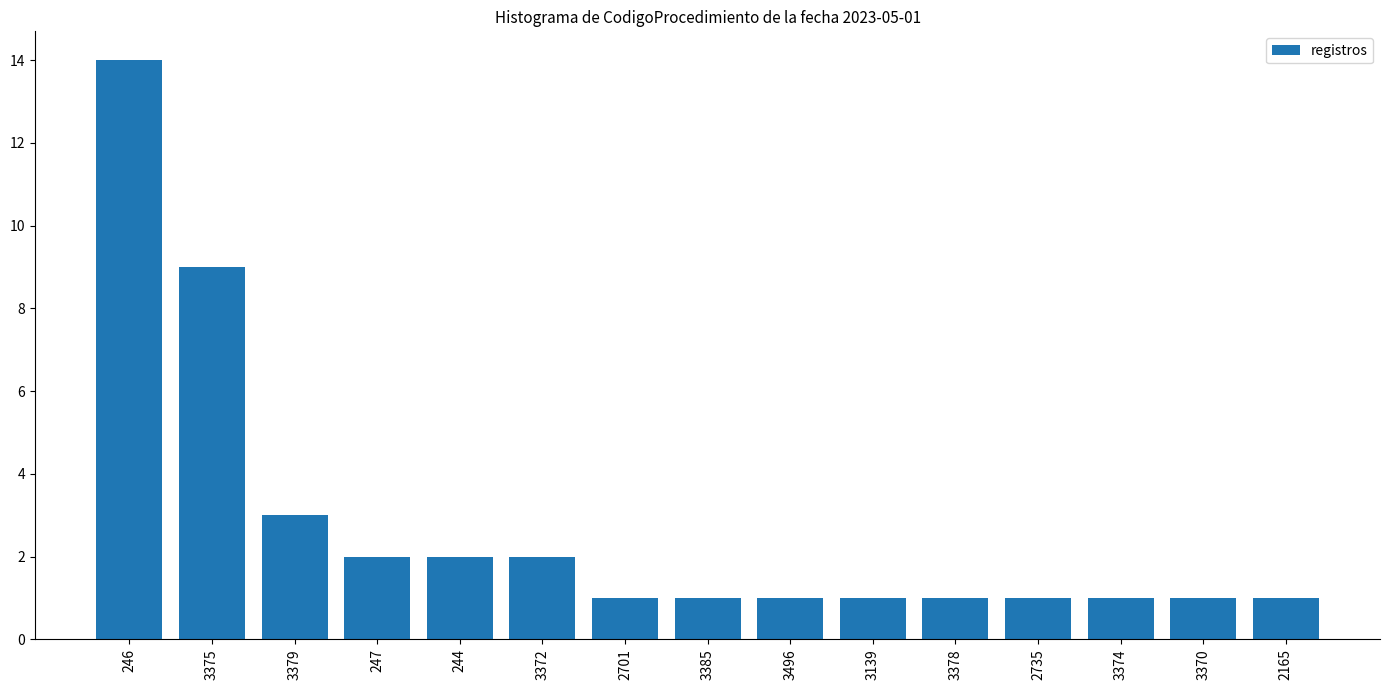

What is the label of the 8th bar from the left?

3385